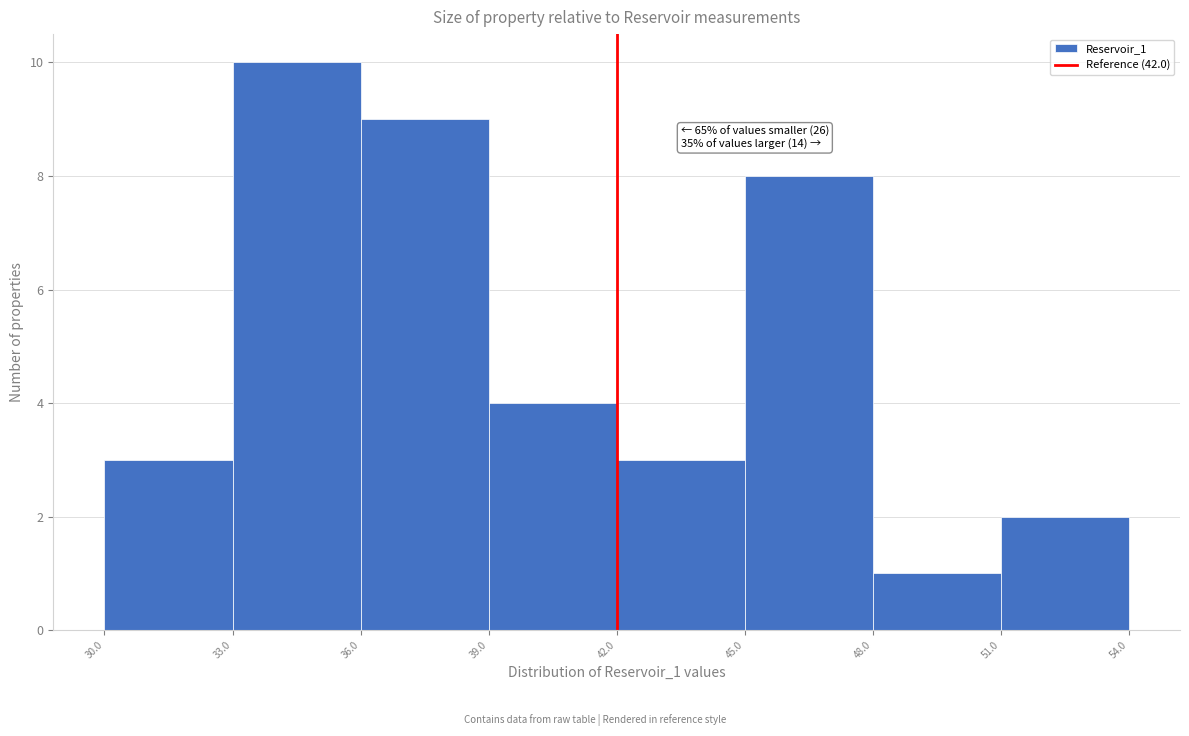

Which range on the x-axis has the tallest bar?

33.0 to 36.0